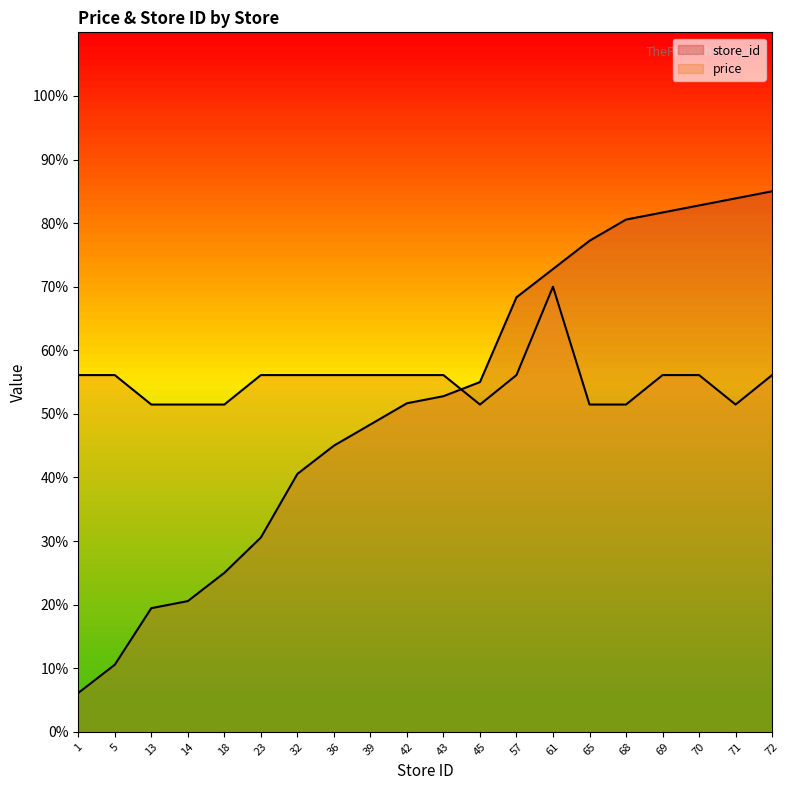

Is it true that avg_price equals 51.5 at 65?

True